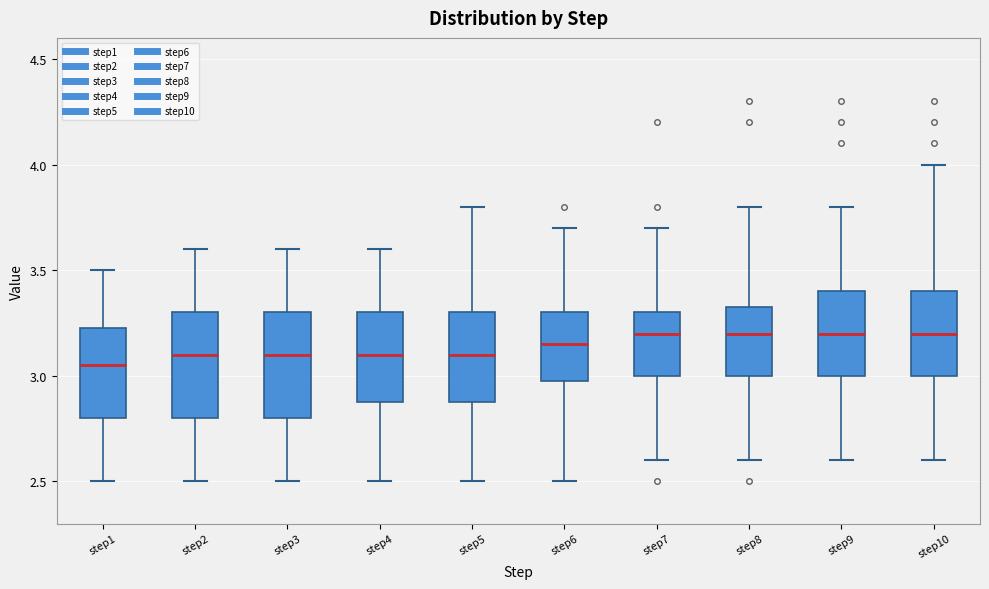

Where is the lower edge of the box for step8 on the y-axis? The values are not printed on the chart, so give them approximately, as read against the axis.

3.00